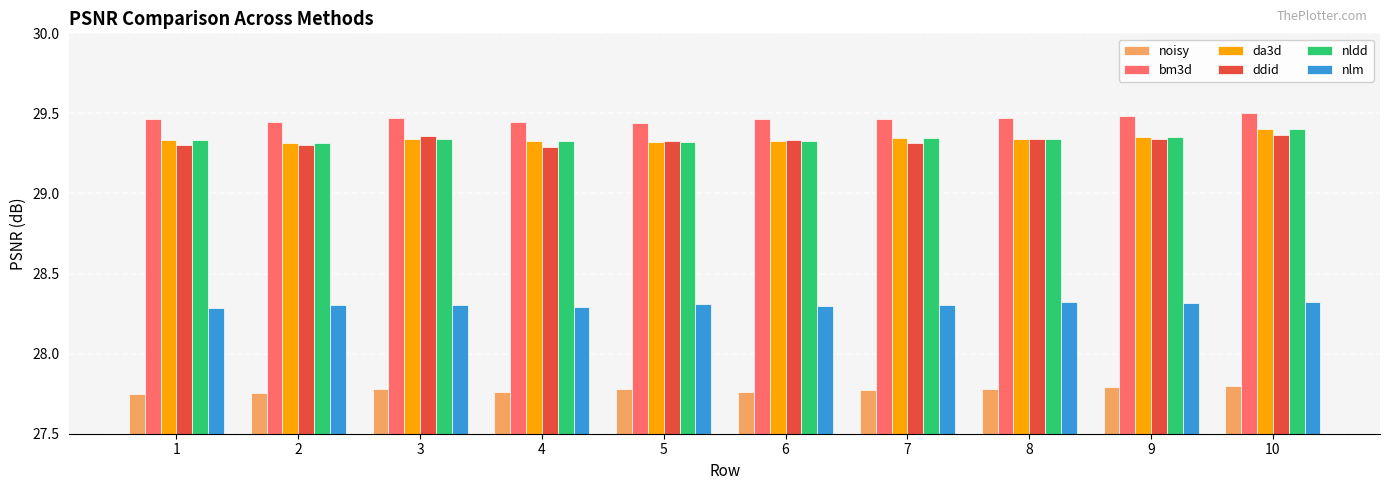

Count the noisy values in the range 27 to 28.

10